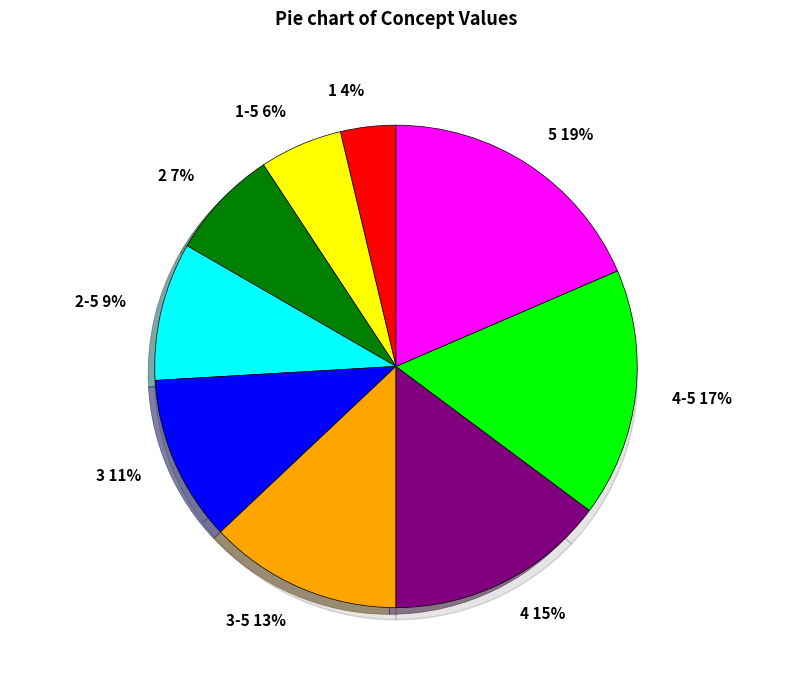

Is there any slice that represents more than half of the pie?

No